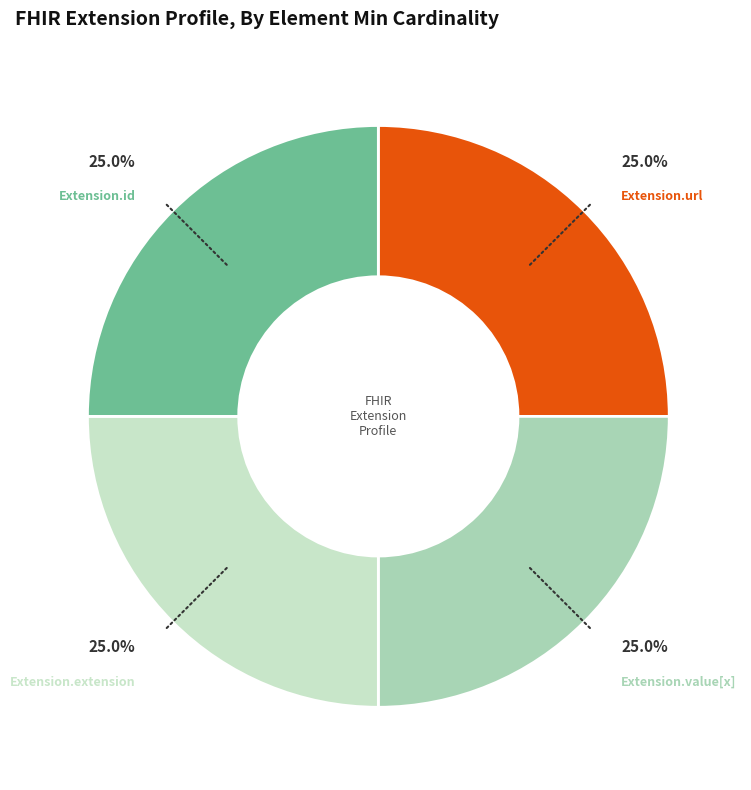

Is there any slice that represents more than half of the pie?

No